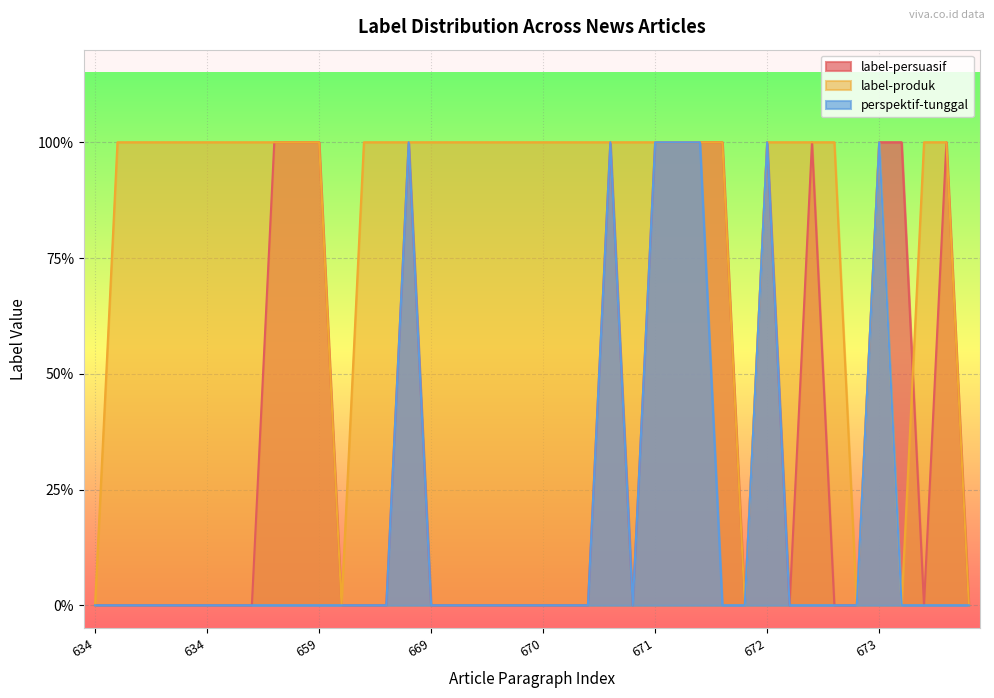

Reading left to right, transcribe all the data shown in this chart.

label-persuasif: 0	0	0	0	0	0	0	0	1	1	1	0	0	0	1	0	0	0	0	0	0	0	0	1	0	1	1	1	1	0	1	0	1	0	0	1	1	0	1	0
label-produk: 0	1	1	1	1	1	1	1	1	1	1	0	1	1	1	1	1	1	1	1	1	1	1	1	1	1	1	1	1	0	1	1	1	1	0	1	0	1	1	0
perspektif-tunggal: 0	0	0	0	0	0	0	0	0	0	0	0	0	0	1	0	0	0	0	0	0	0	0	1	0	1	1	1	0	0	1	0	0	0	0	1	0	0	0	0